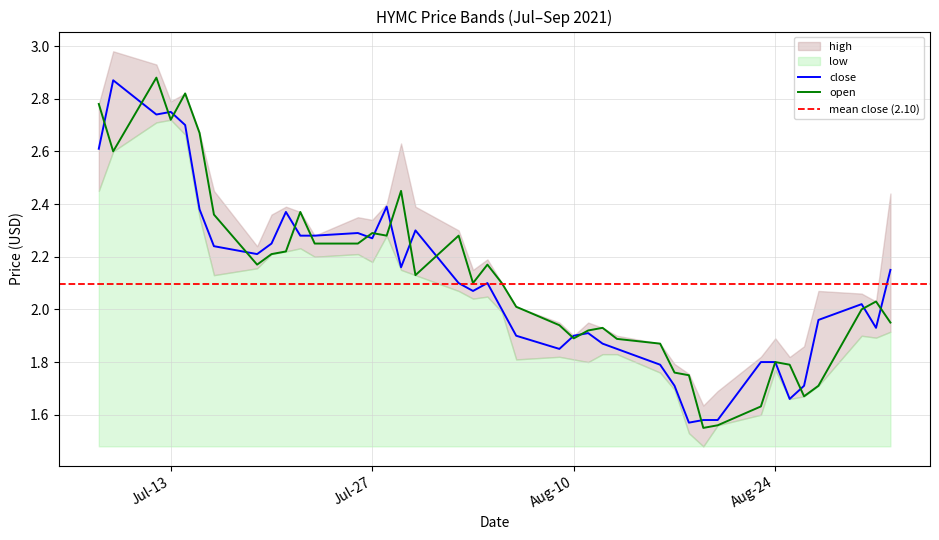

At which category is the sum across all series the highest?

2021-07-12